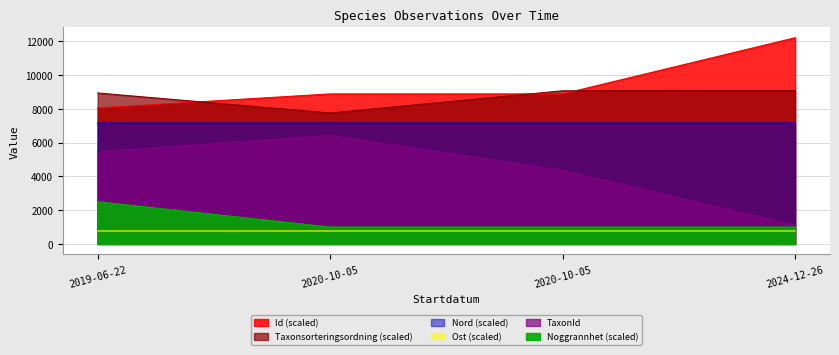

Reading left to right, list all the values displayed in this chart.

Id: 8050.6	8879.6	8879.6	12205.7
Taxonsorteringsordning: 8935.6	7750.6	9065.3	9080.9
TaxonId: 5447.0	6425.0	4364.0	1108.0
Ost: 766.9	766.8	766.9	766.8
Nord: 7156.7	7156.8	7156.9	7156.8
Noggrannhet: 2500.0	1000.0	1000.0	1000.0